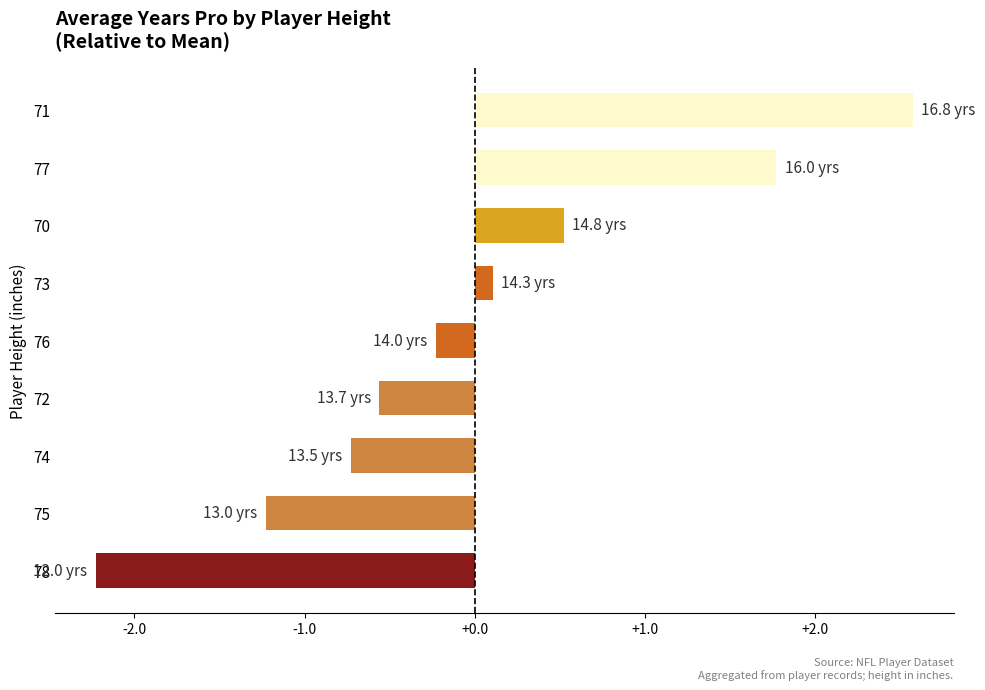

Which has a higher value, 76 or 78?

76